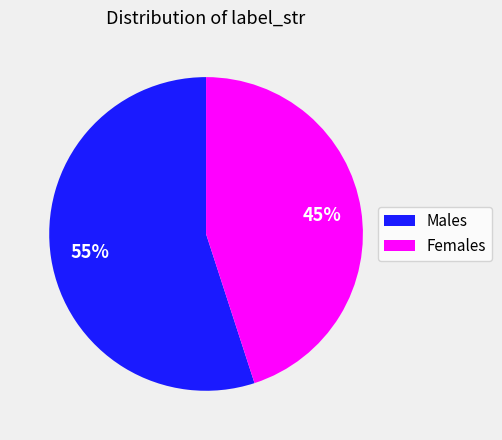

Is there any slice that represents more than half of the pie?

Yes